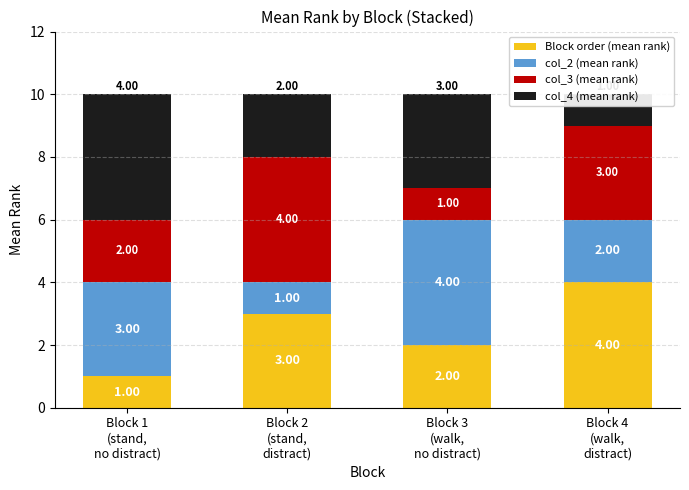

What is the value of the Block order (mean rank) bar at the 1st from the left?

1